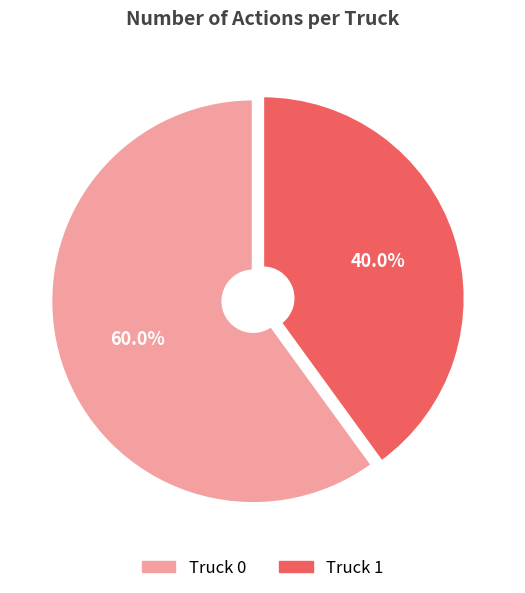

What is the ratio of the value at Truck 0 to the value at Truck 1?

1.5